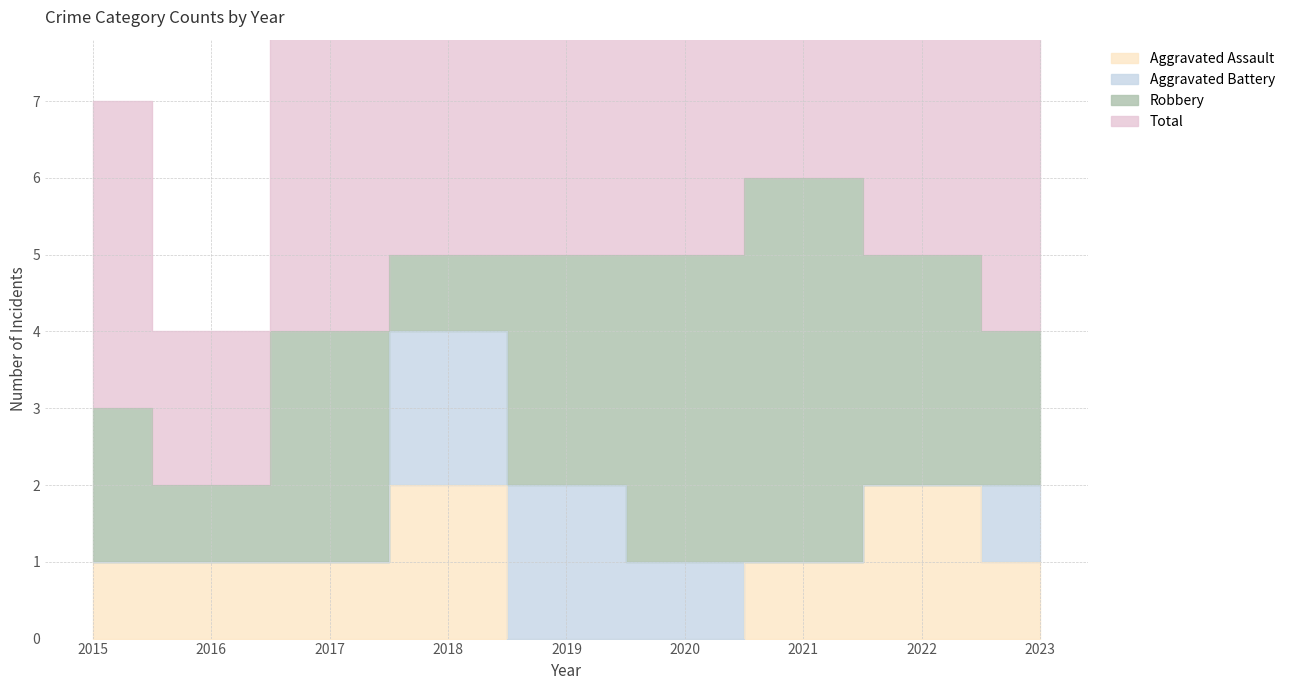

Is the value of Aggravated Assault at 2023 greater than the value of Total at 2015?

No